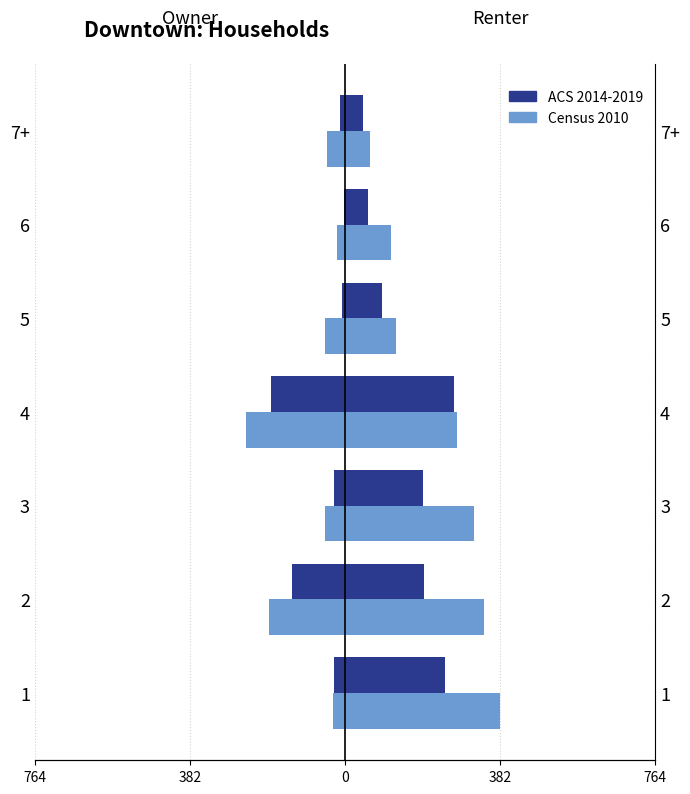

What are all the series names shown in the legend?

ACS 2014-2019, Census 2010